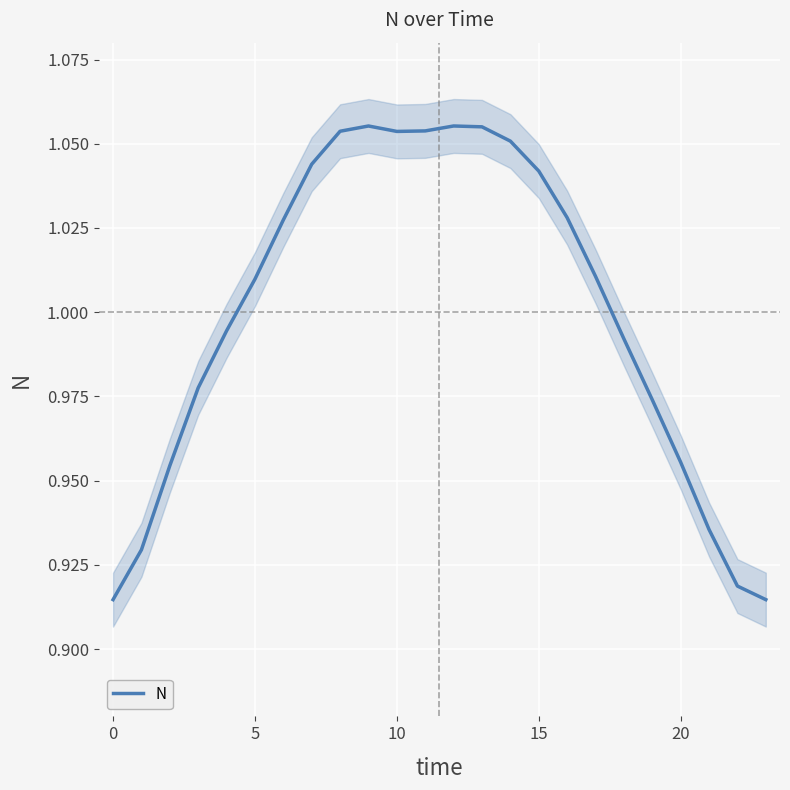

How many lines are shown in the chart?

1